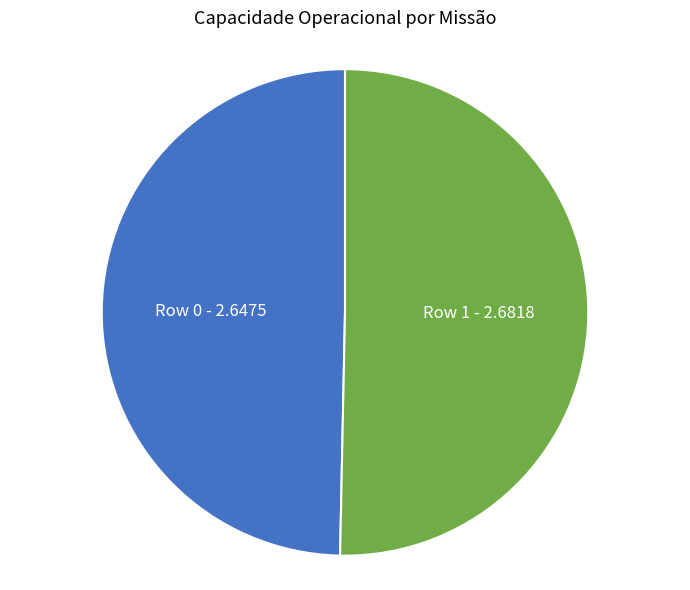

Does Row 1 represent more than half of the total?

Yes